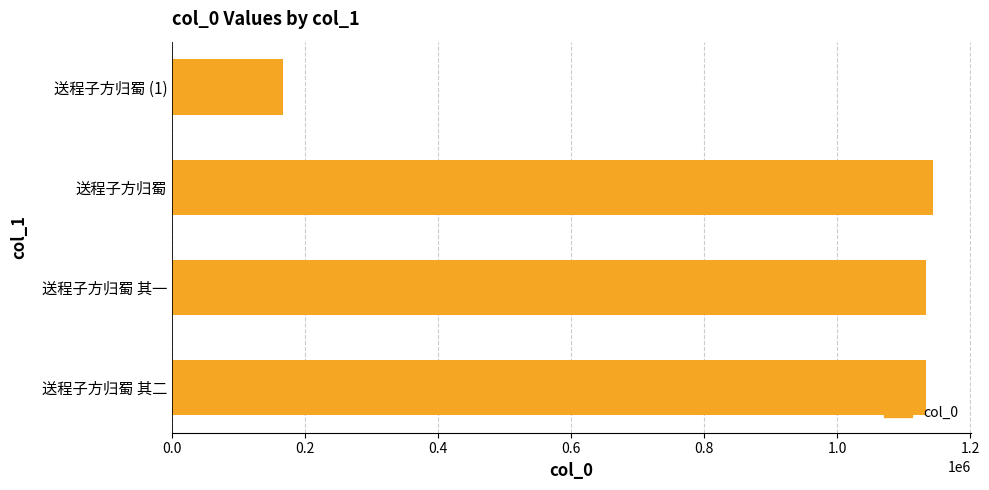

What is the maximum value shown in the chart?

1143601